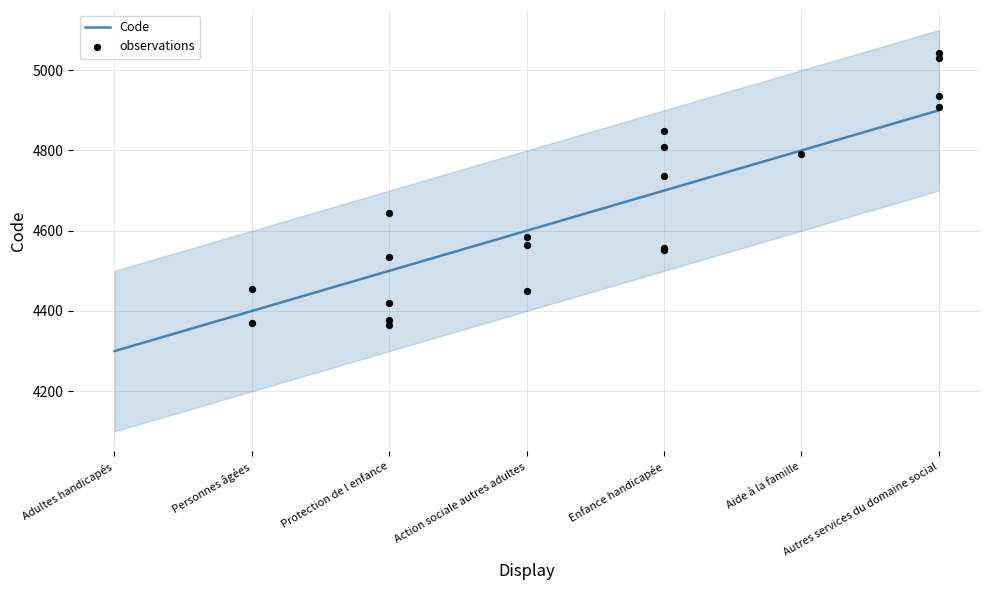

What is the change in value from Personnes âgées to Autres services du domaine social?

+500